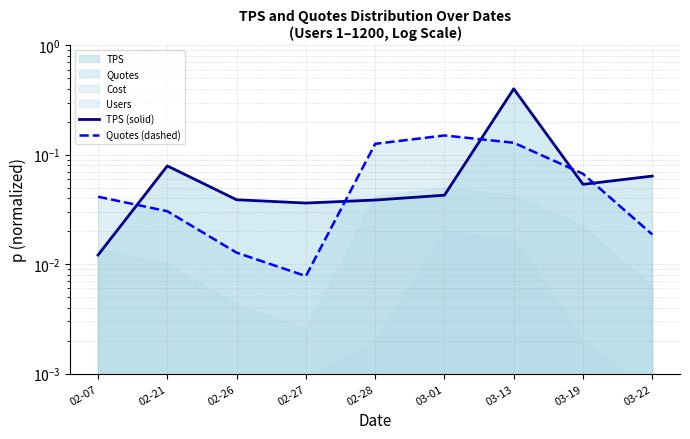

What value does the TPS (solid) series have at 03-13?

0.4